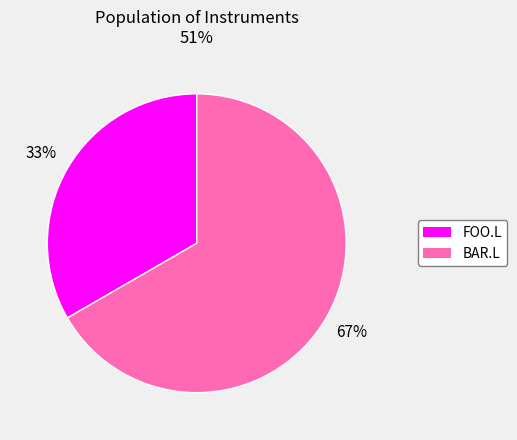

Combined, do FOO.L and BAR.L account for over 50%?

Yes